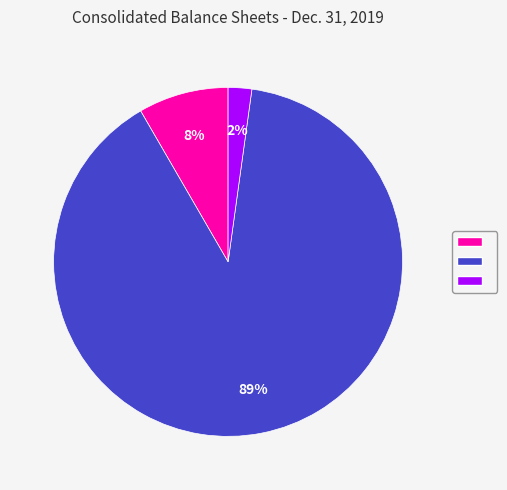

To the nearest percent, what is the average slice percentage?

33%